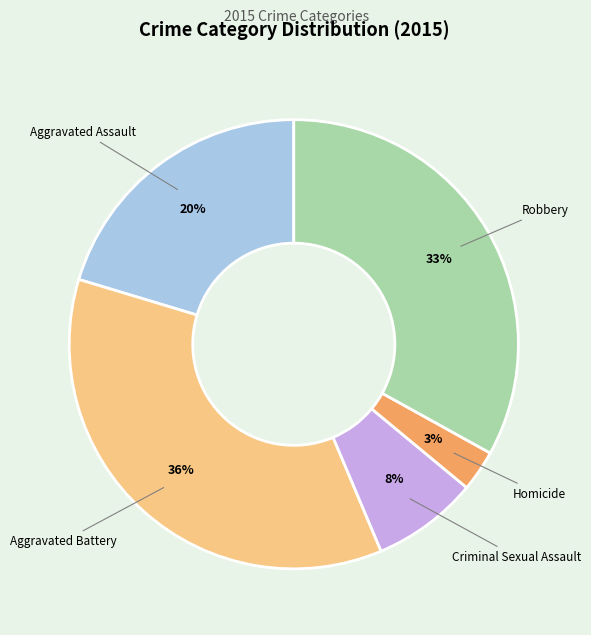

To the nearest percent, what is the difference between the largest and smallest slice percentages?

33%